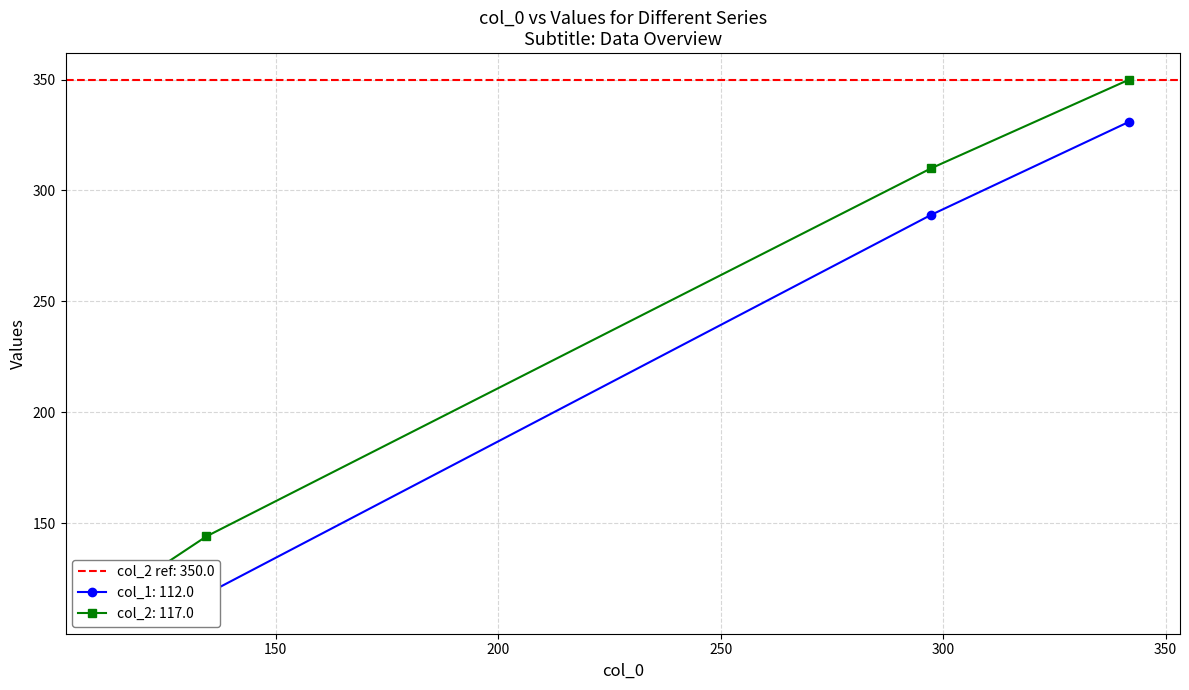

What is the lowest value of the col_2 series?

117